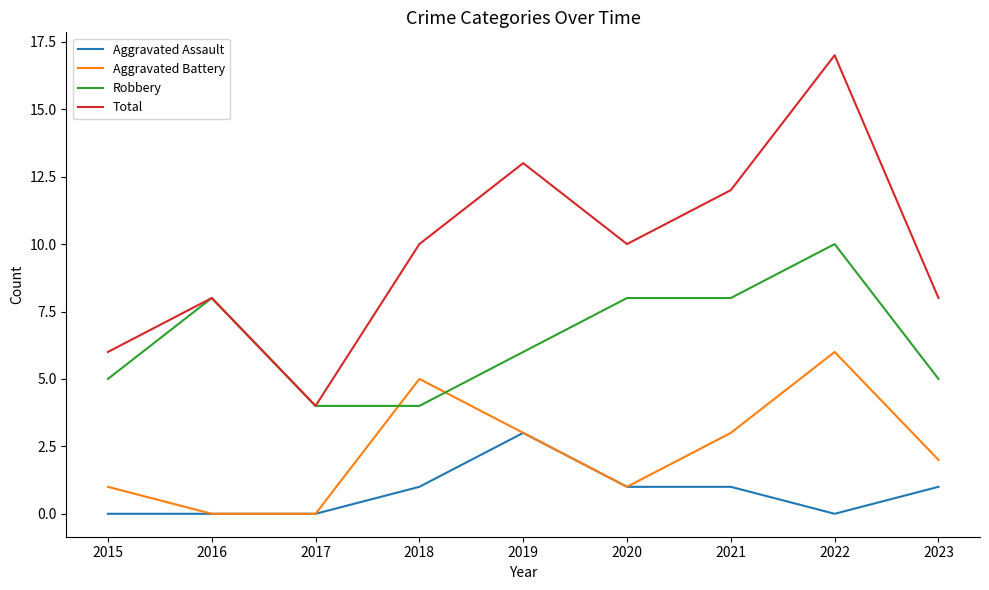

True or false: Aggravated Battery and Total intersect in this chart.

False